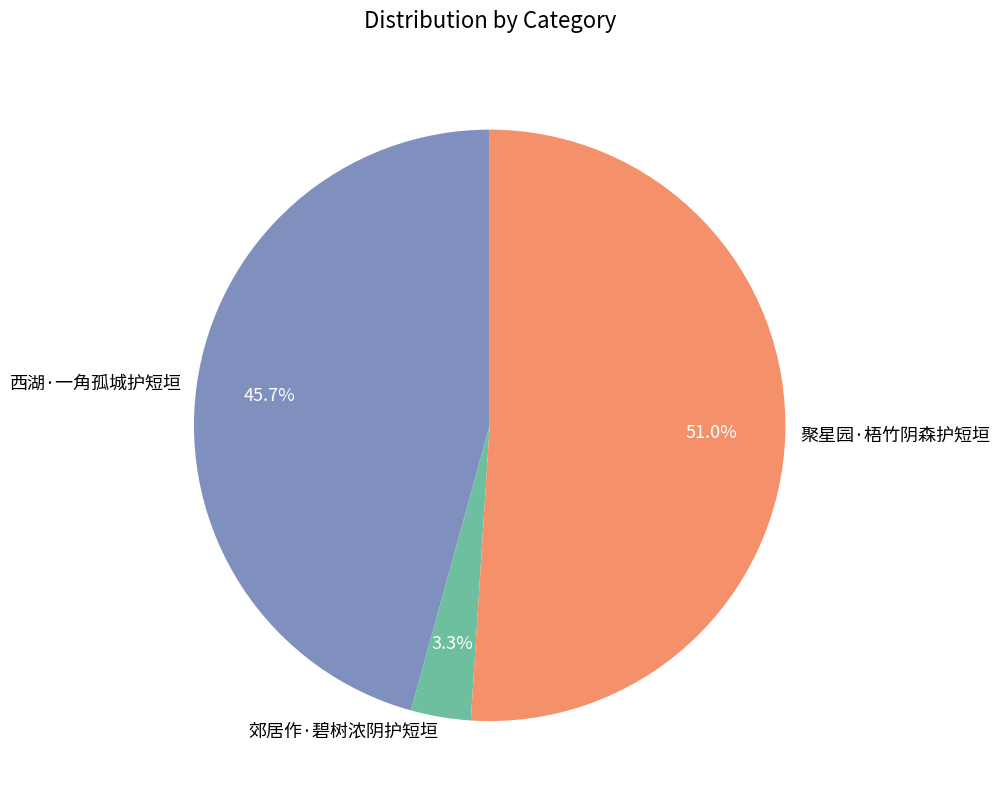

To the nearest percent, what is the average slice percentage?

33%